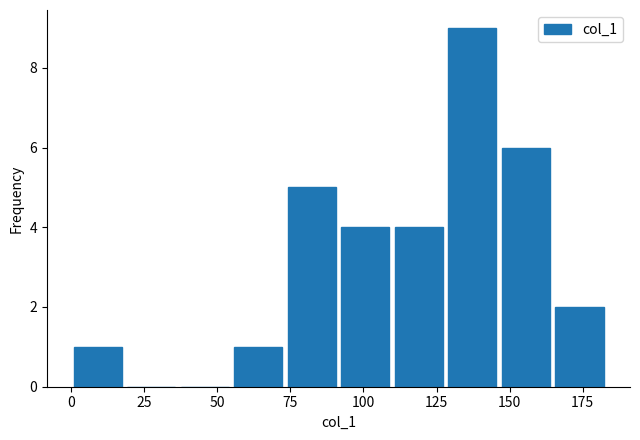

Read against the x-axis, roughly where is the centre of the tallest bar?

135